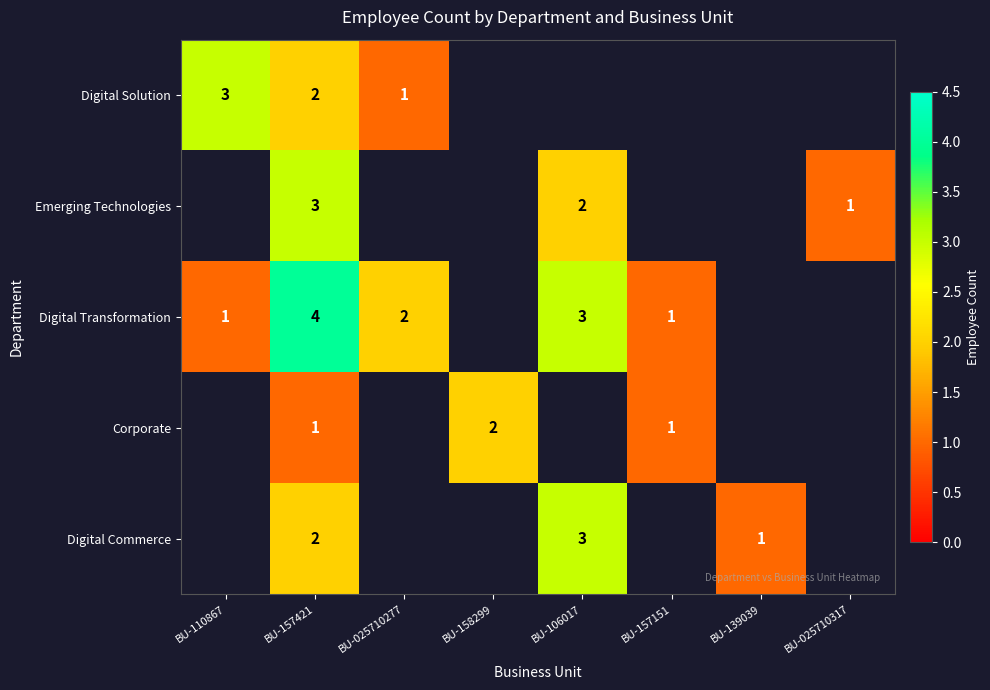

True or false: Digital Transformation has a value of 1 at BU-110867.

True